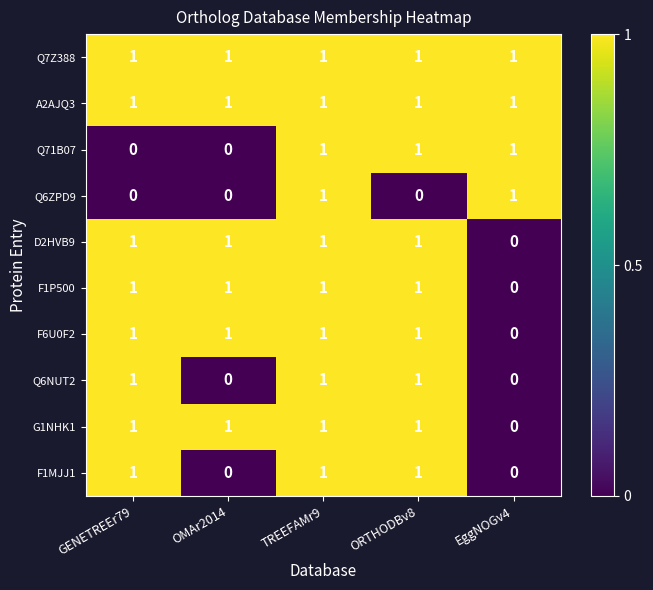

Count the Q6NUT2 values in the range 0 to 1.

5